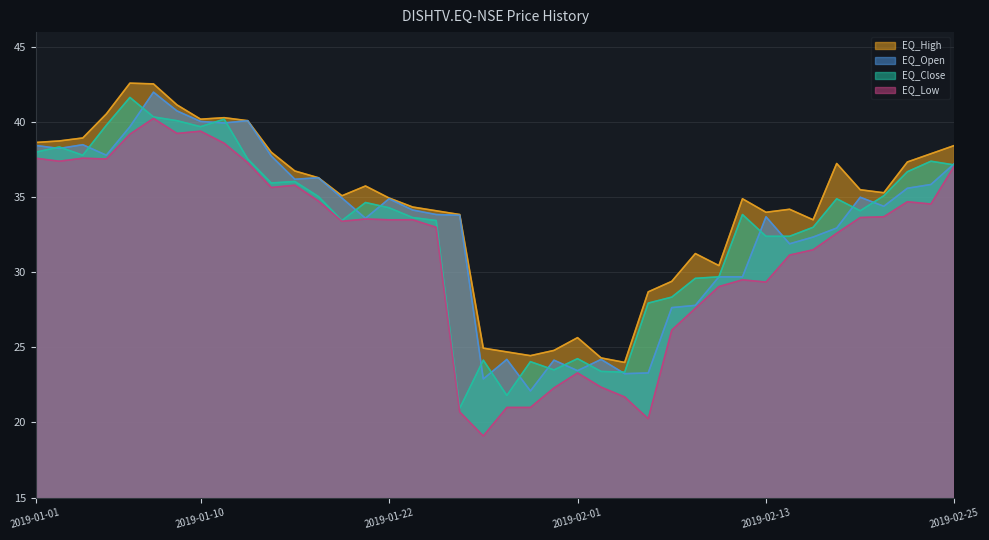

Count the number of categories in the chart.

40